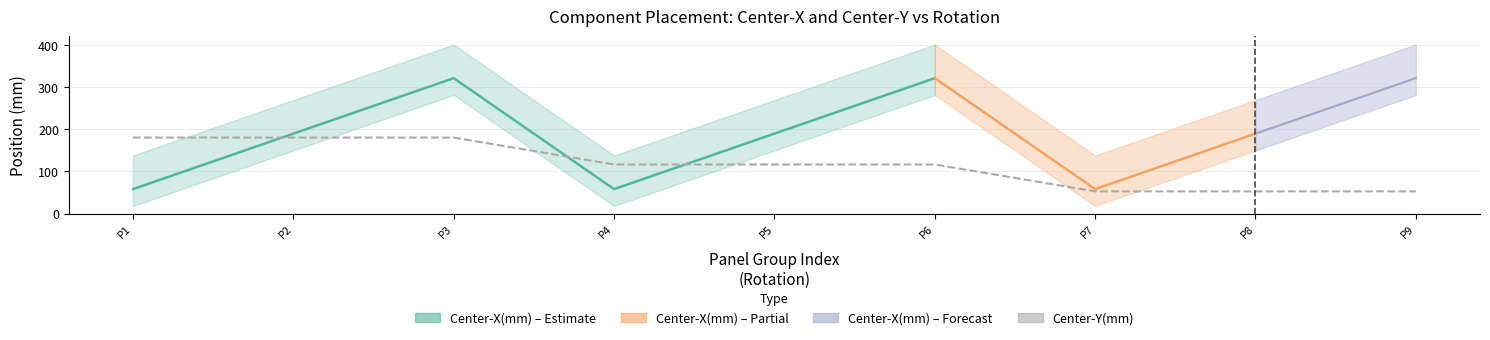

What is the average value?

116.7